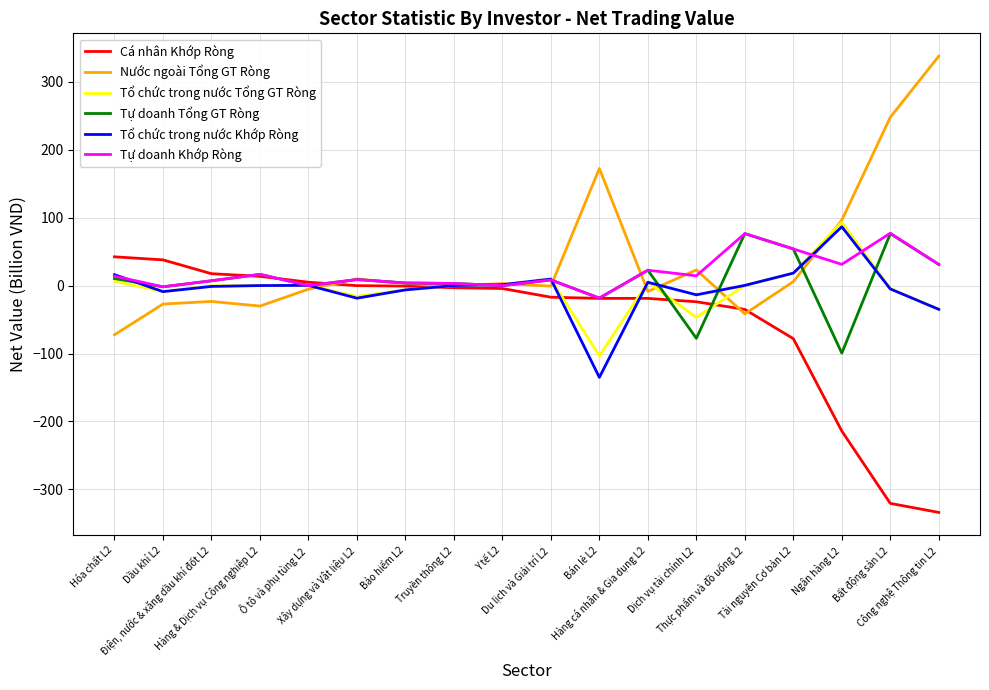

In Tổ chức trong nước Khớp Ròng, how many points are lower than both neighbors (excluding endpoints)?

4